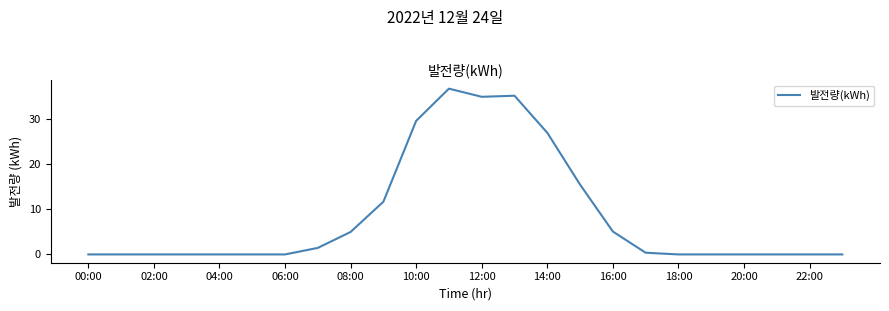

True or false: there are more than 0 points higher than both neighbors.

True